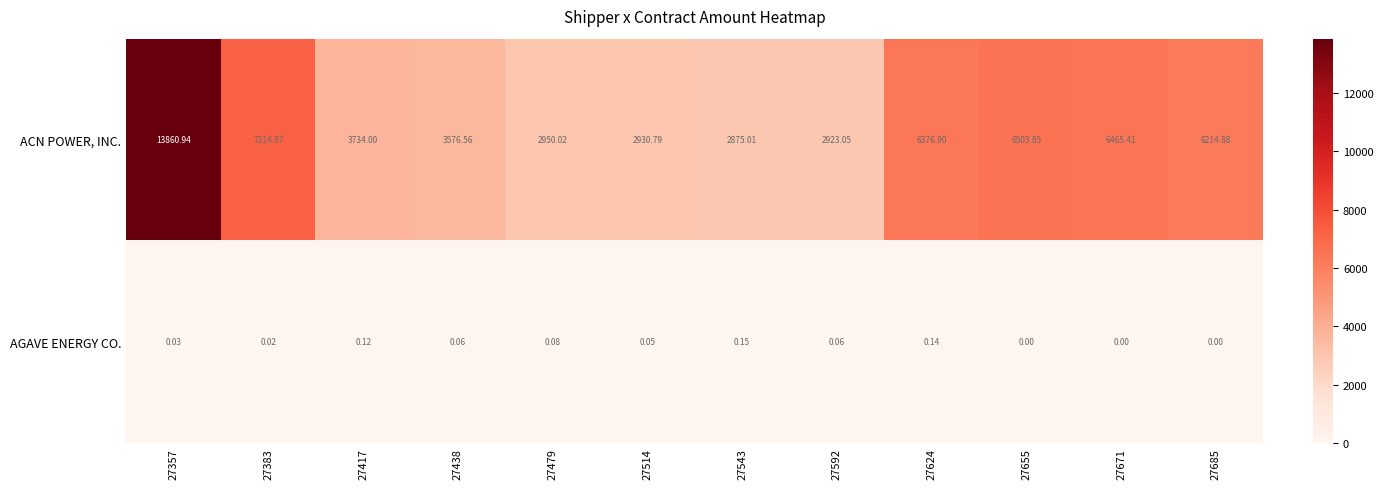

Is the value of ACN POWER, INC. at 27671 greater than the value of AGAVE ENERGY CO. at 27514?

Yes